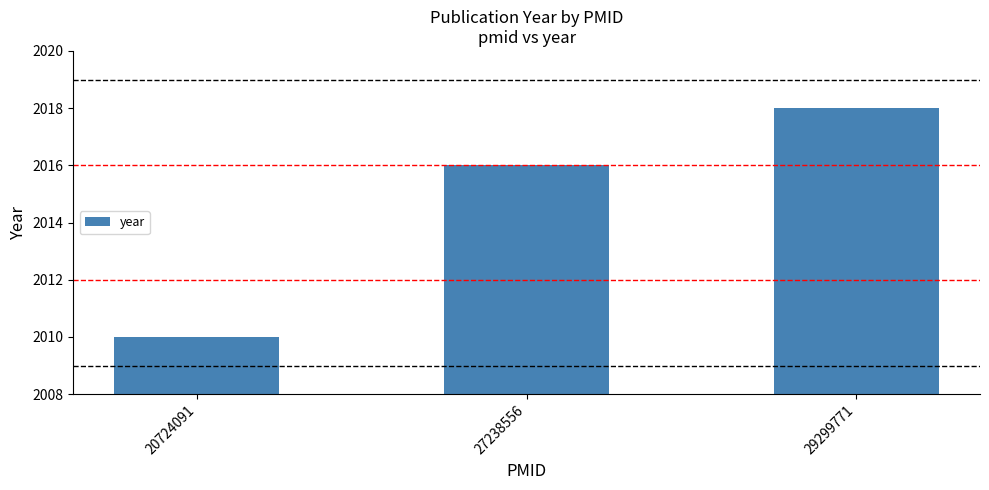

What is the sum of all values?

6044